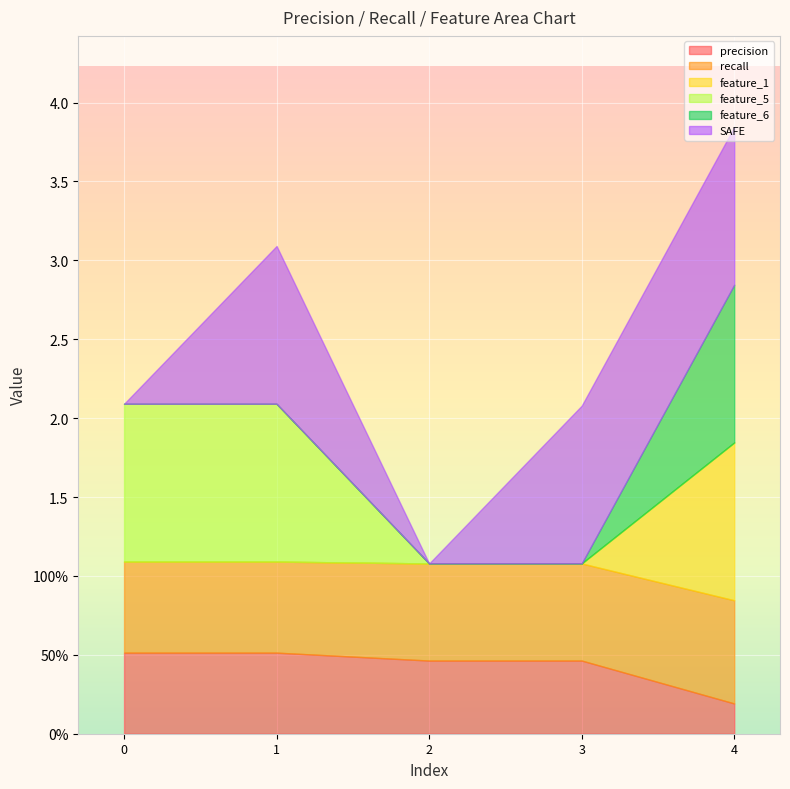

What is the average value of the recall series?

0.6